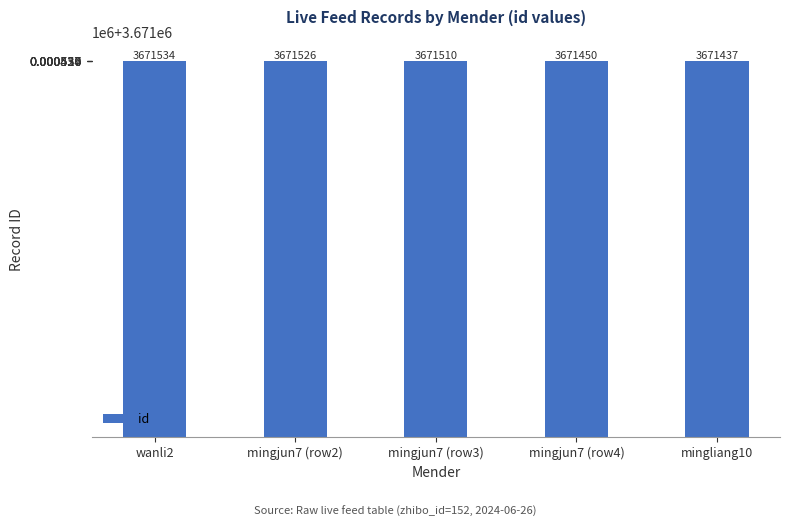

Are the bars horizontal?

No